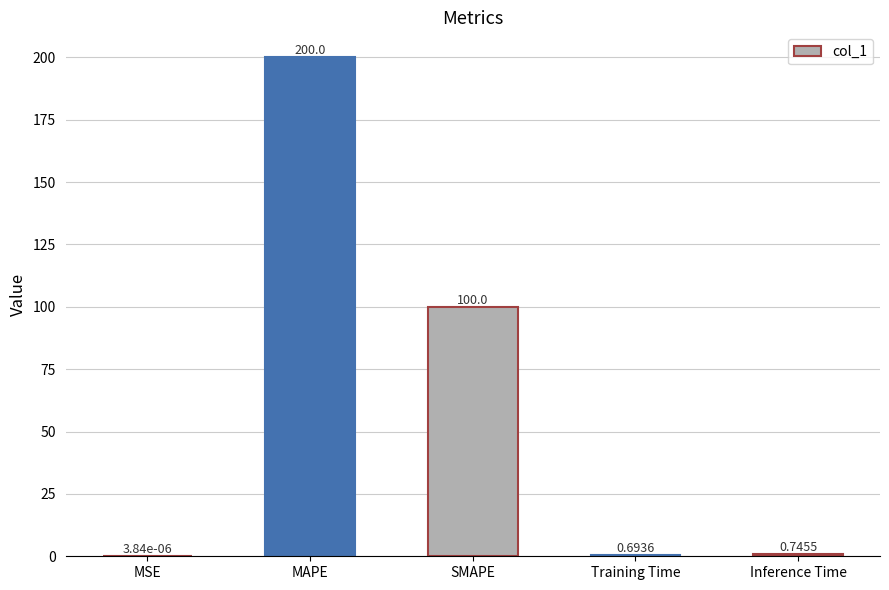

Are the bars horizontal?

No